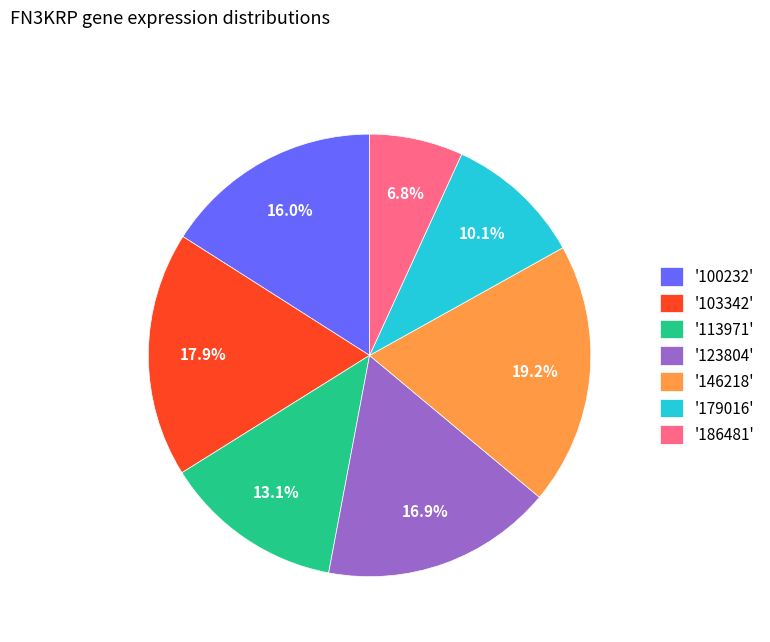

What percentage do '103342' and '100232' together represent?

33.9%